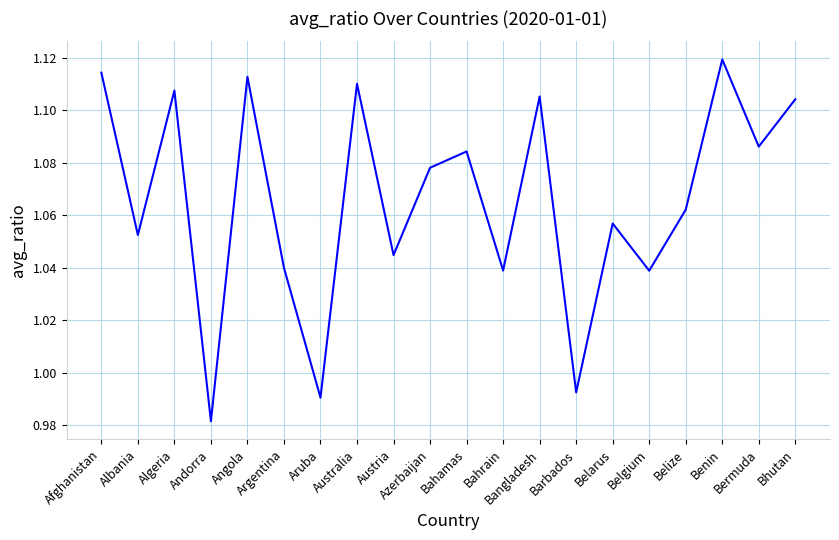

What is the change in value from Austria to Bhutan?

+0.1